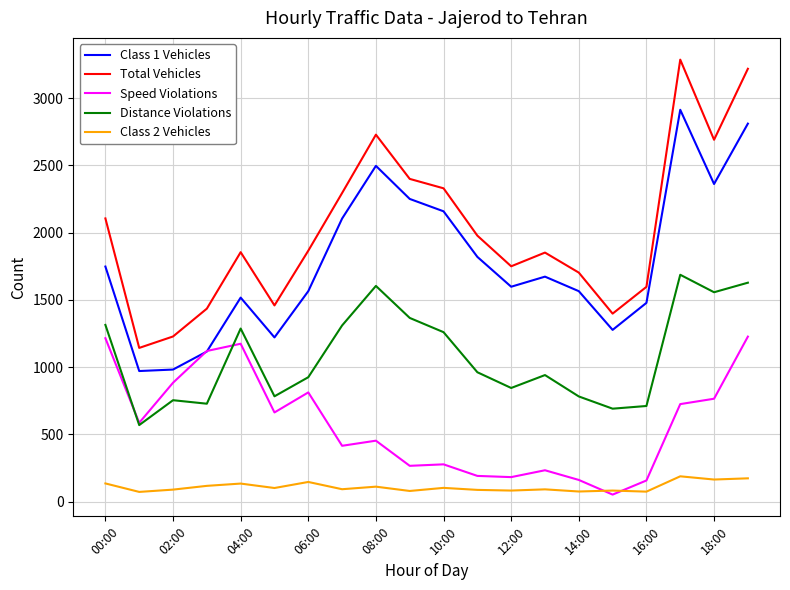

Which series has the largest total across all categories?

Total Vehicles